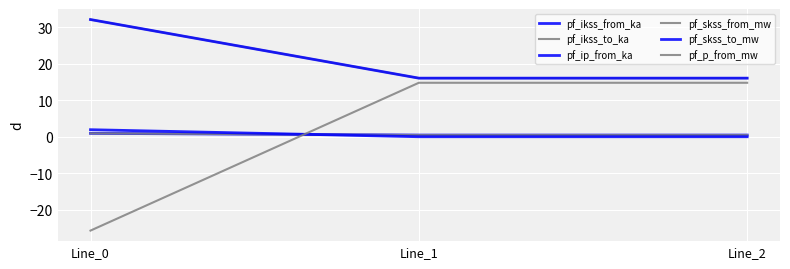

Is this an area chart (filled region under the line)?

No